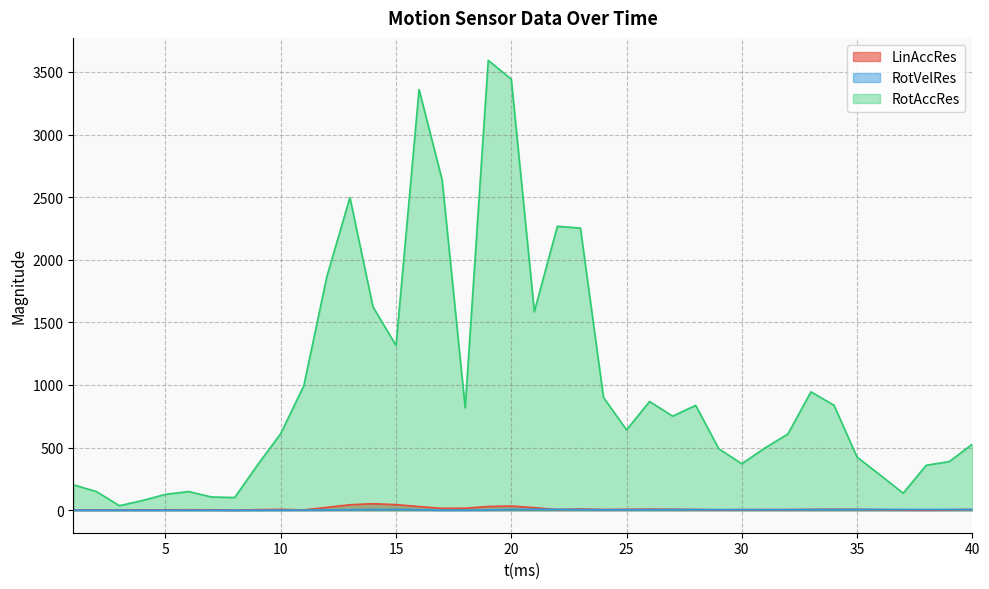

What is the minimum value for LinAccRes?

0.7